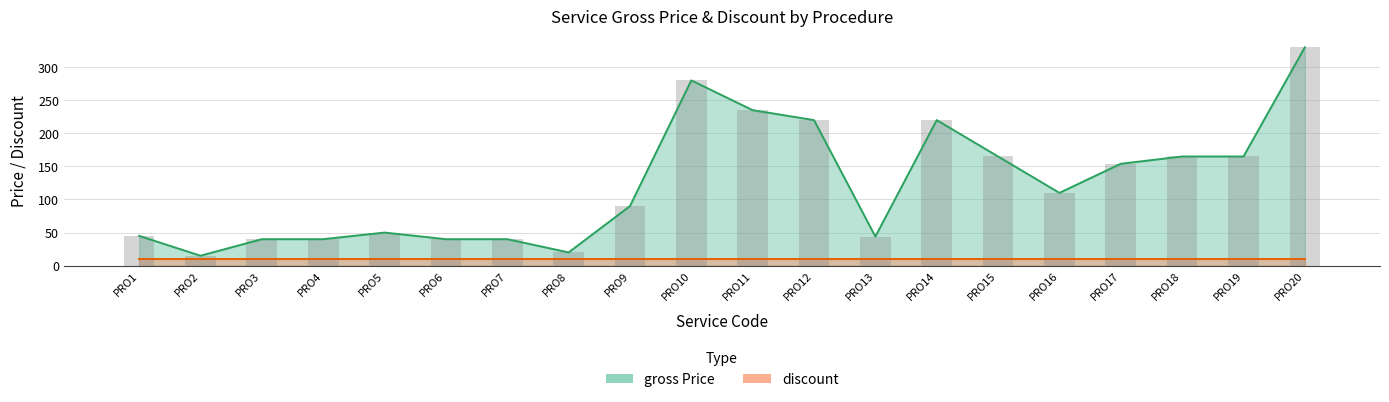

What is the difference between the values at PRO16 and PRO1?

65